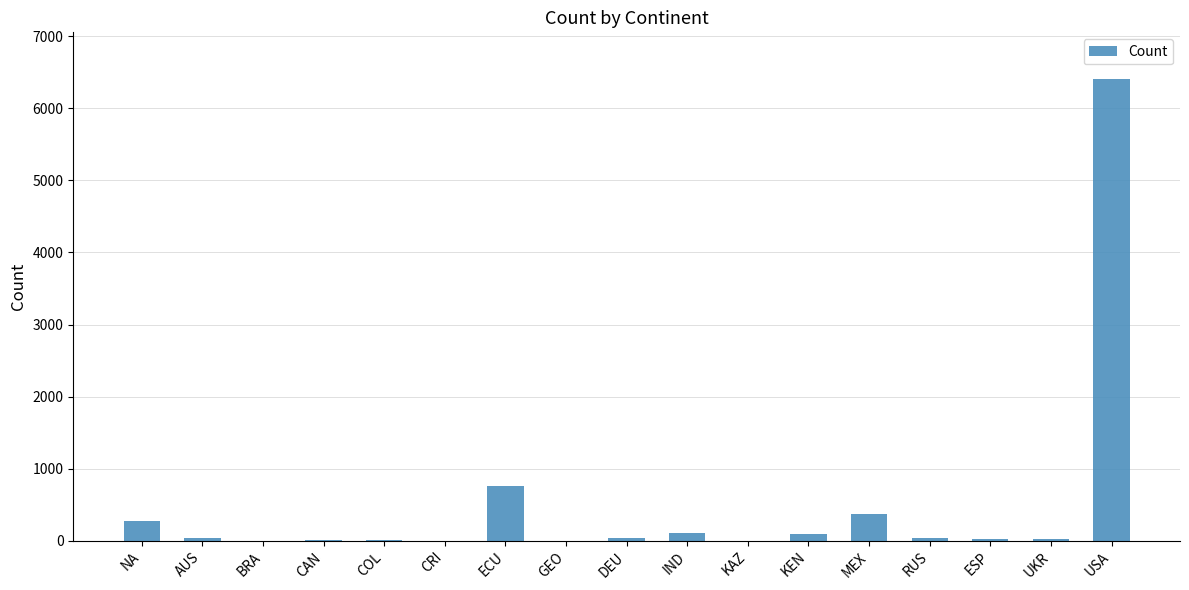

What is the average value?

482